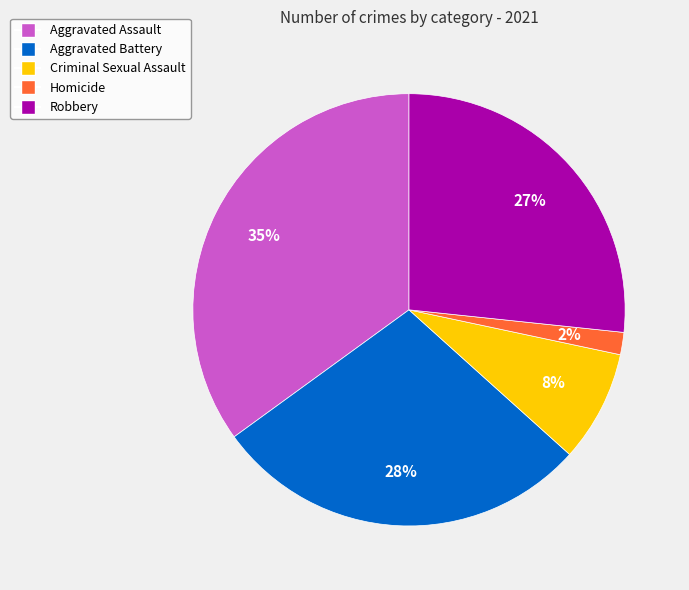

What is the ratio of the value at Criminal Sexual Assault to the value at Robbery?

0.3